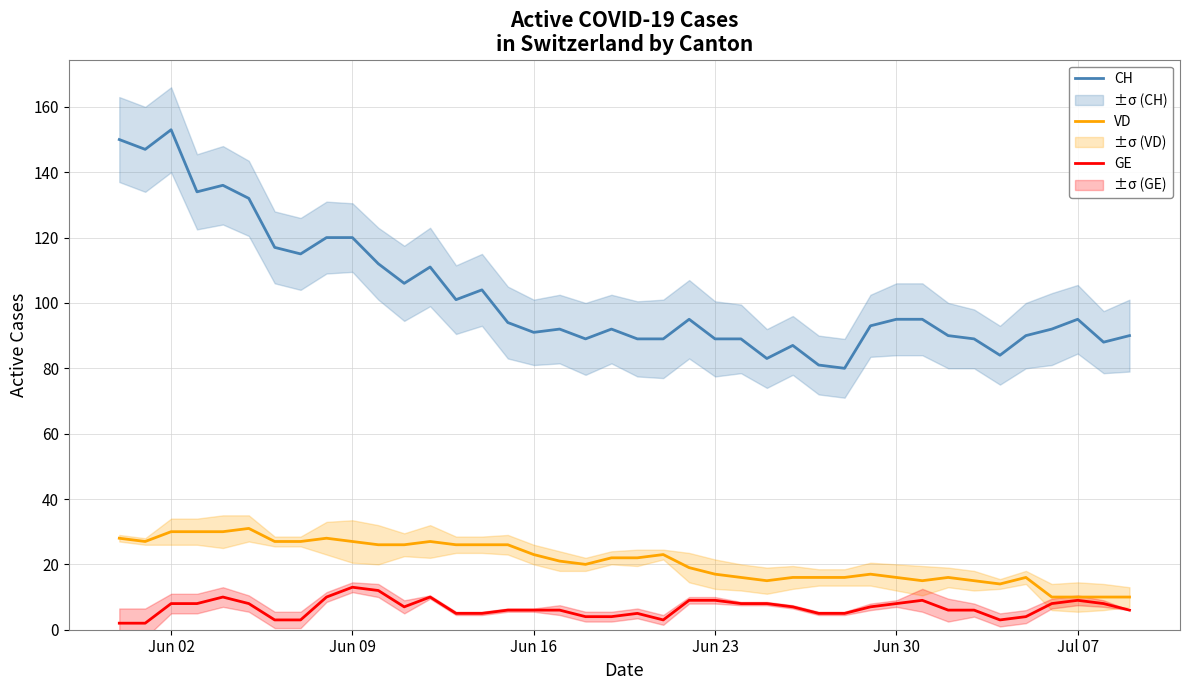

True or false: CH and GE cross at least once.

False